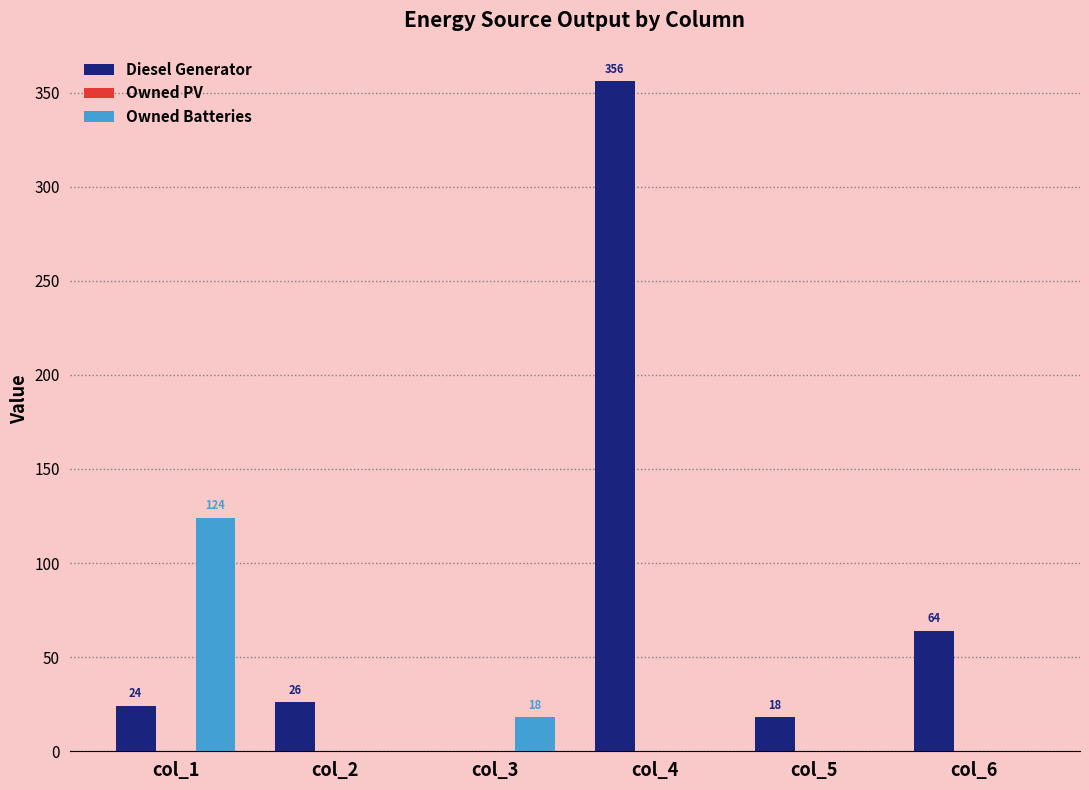

At which label is Diesel Generator closest to 178?

col_6